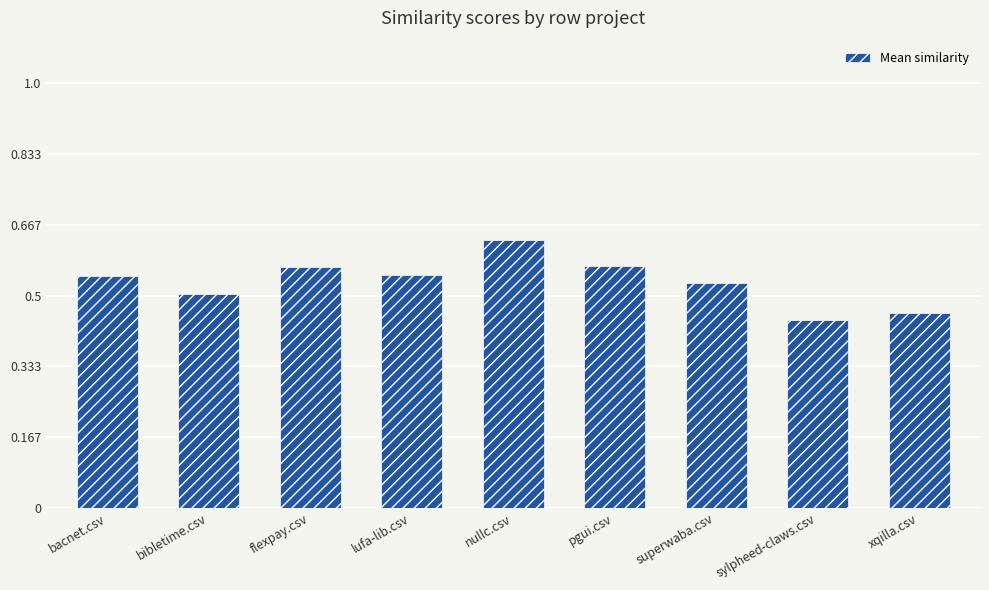

The chart shows a value of 0.6 at sylpheed-claws.csv. True or false?

False